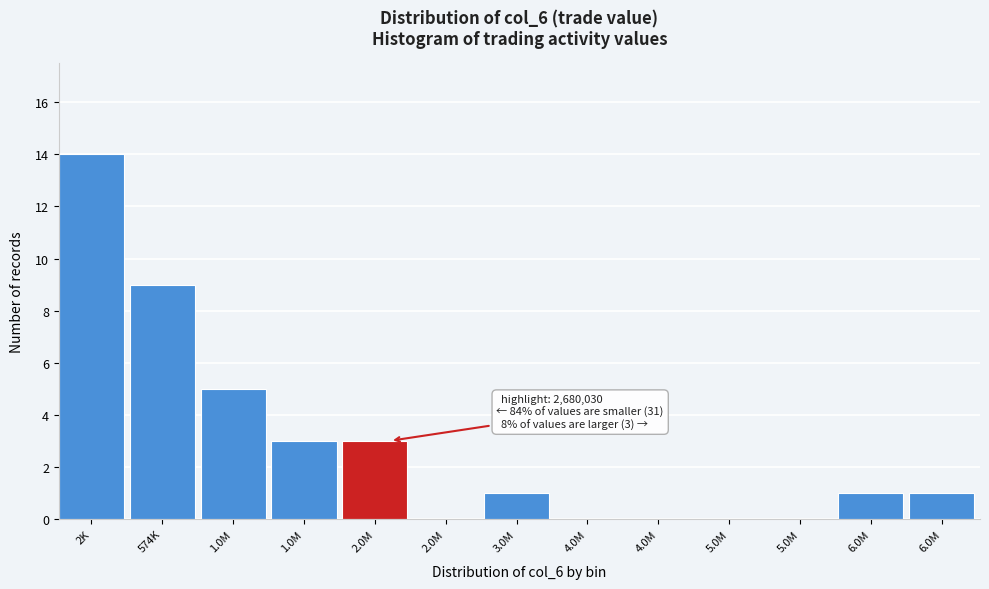

How many categories are shown in the chart?

13